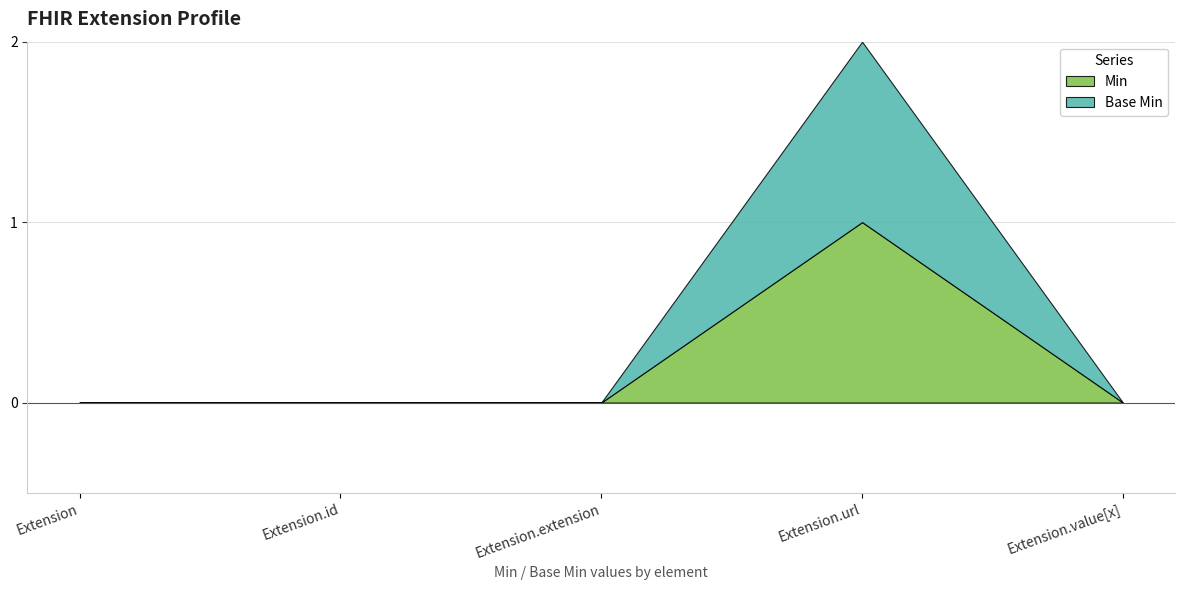

How many distinct data groups are displayed?

2